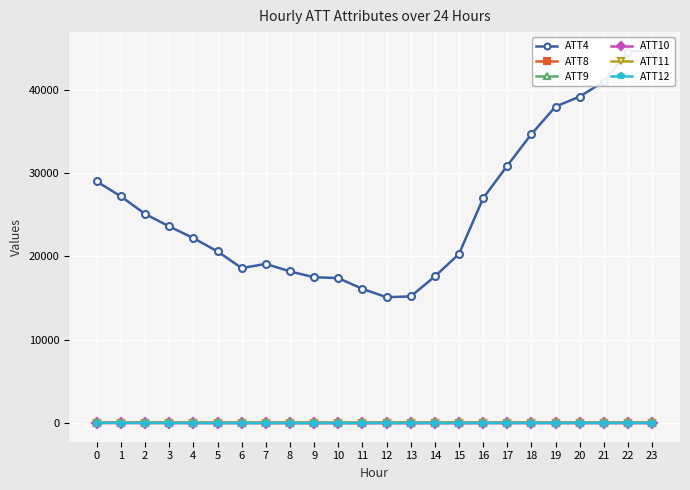

Rank the series at 13 from highest to lowest value.

ATT4, ATT9, ATT11, ATT8, ATT12, ATT10